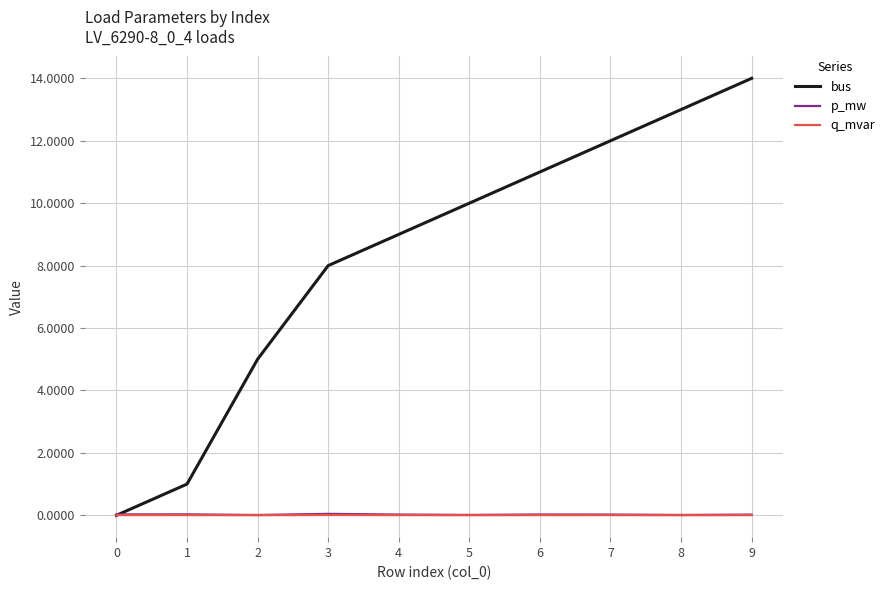

The p_mw series shows 0.0 at 3. True or false?

True